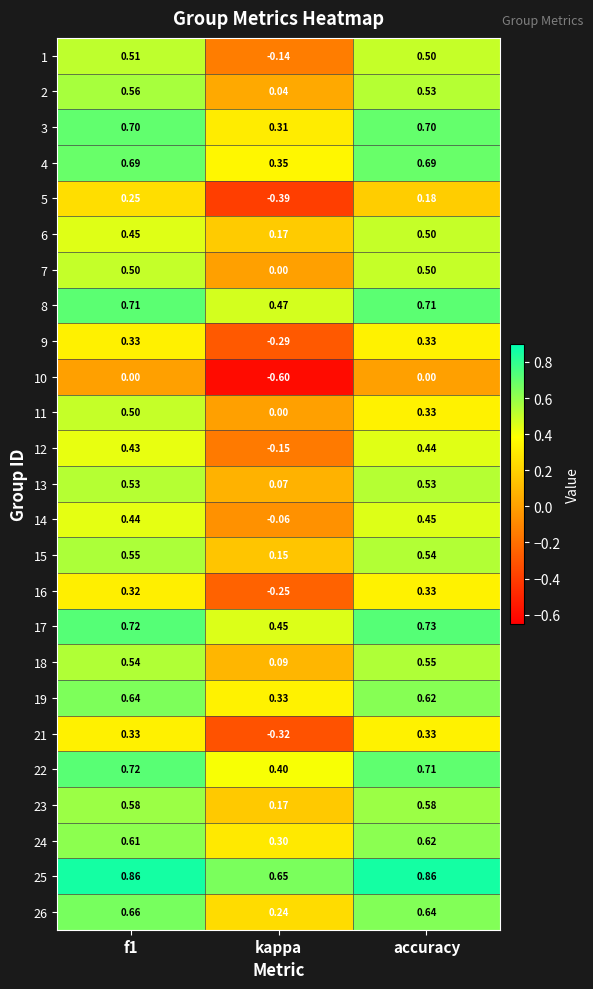

Is the value of 13 at accuracy greater than the value of 21 at f1?

Yes